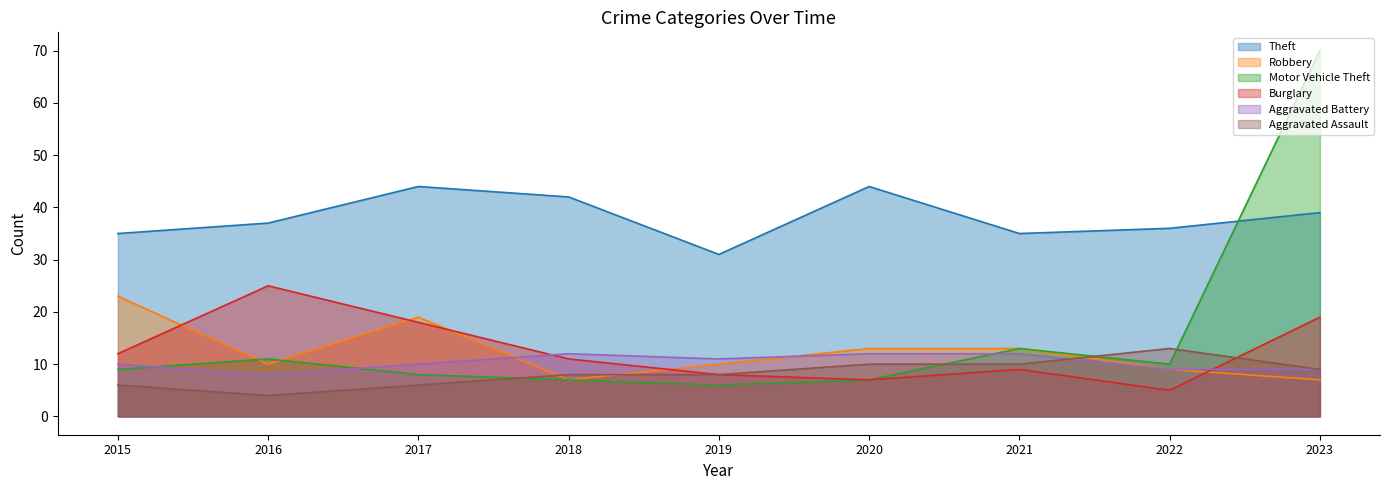

Is the value of Burglary at 2016 greater than the value of Aggravated Assault at 2016?

Yes